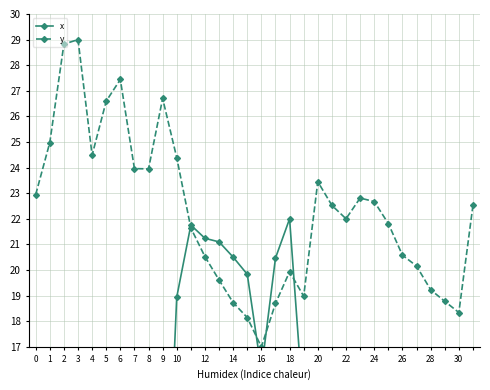

What are all the series names shown in the legend?

x, y